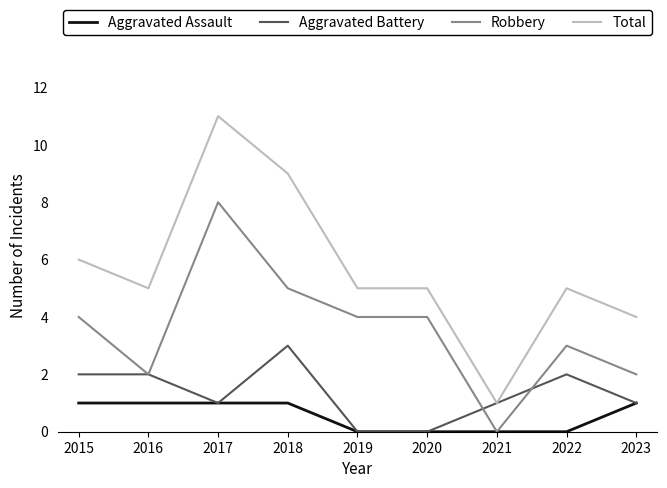

Reading left to right, transcribe all the data shown in this chart.

Aggravated Assault: 2015=1	2016=1	2017=1	2018=1	2019=0	2020=0	2021=0	2022=0	2023=1
Aggravated Battery: 2015=2	2016=2	2017=1	2018=3	2019=0	2020=0	2021=1	2022=2	2023=1
Robbery: 2015=4	2016=2	2017=8	2018=5	2019=4	2020=4	2021=0	2022=3	2023=2
Total: 2015=6	2016=5	2017=11	2018=9	2019=5	2020=5	2021=1	2022=5	2023=4